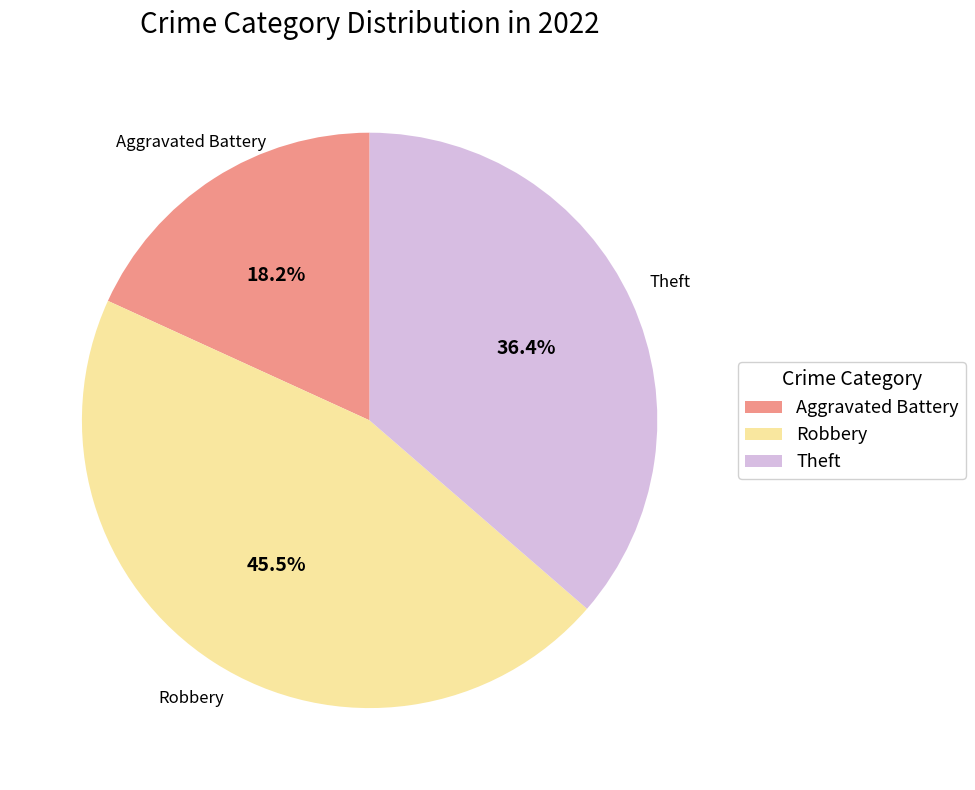

Do Robbery and Theft together represent more than half of the pie?

Yes